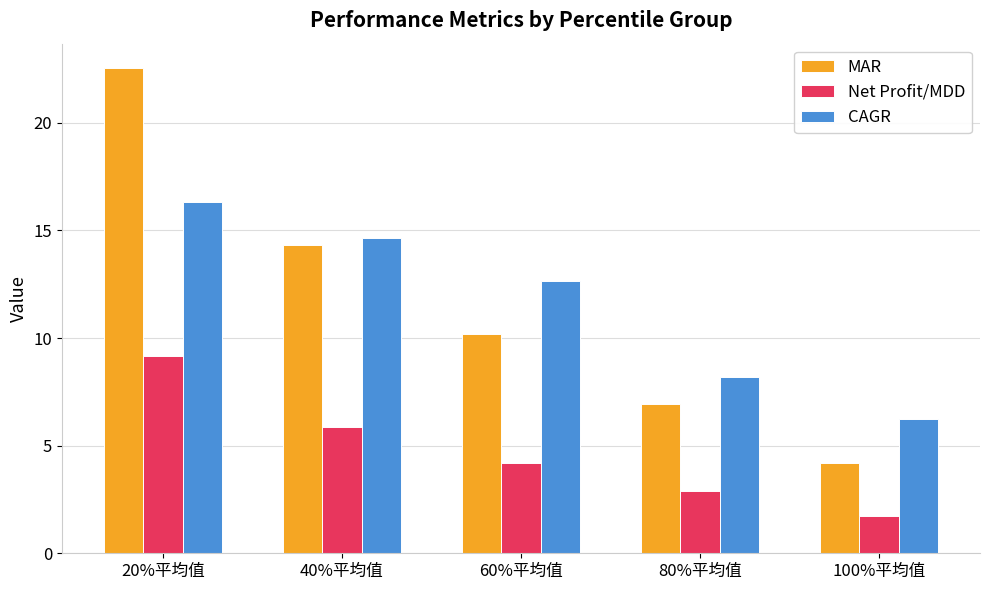

What position from the right is 80%平均值?

2